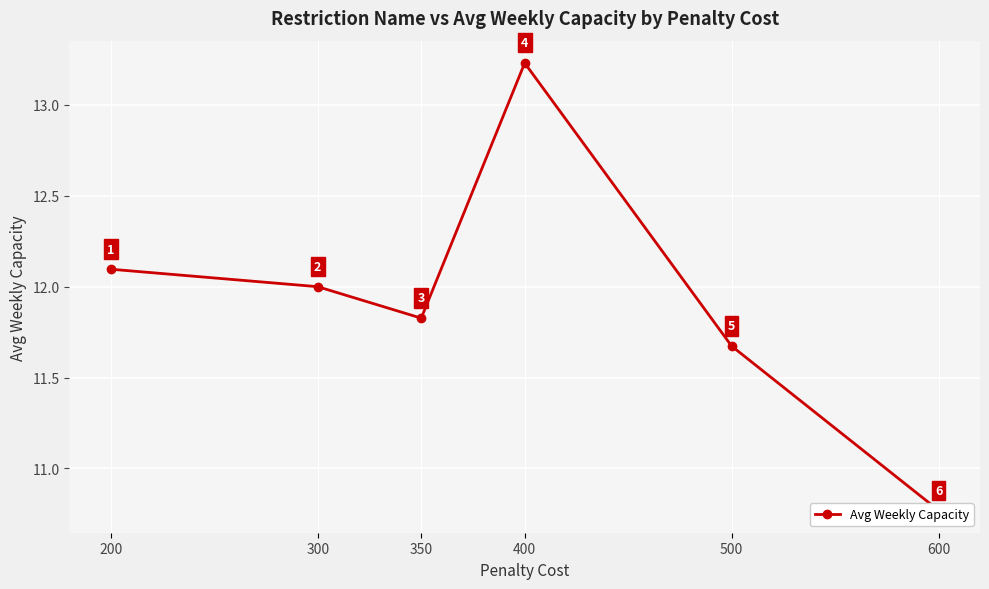

At which category does the chart reach its peak across all series?

400